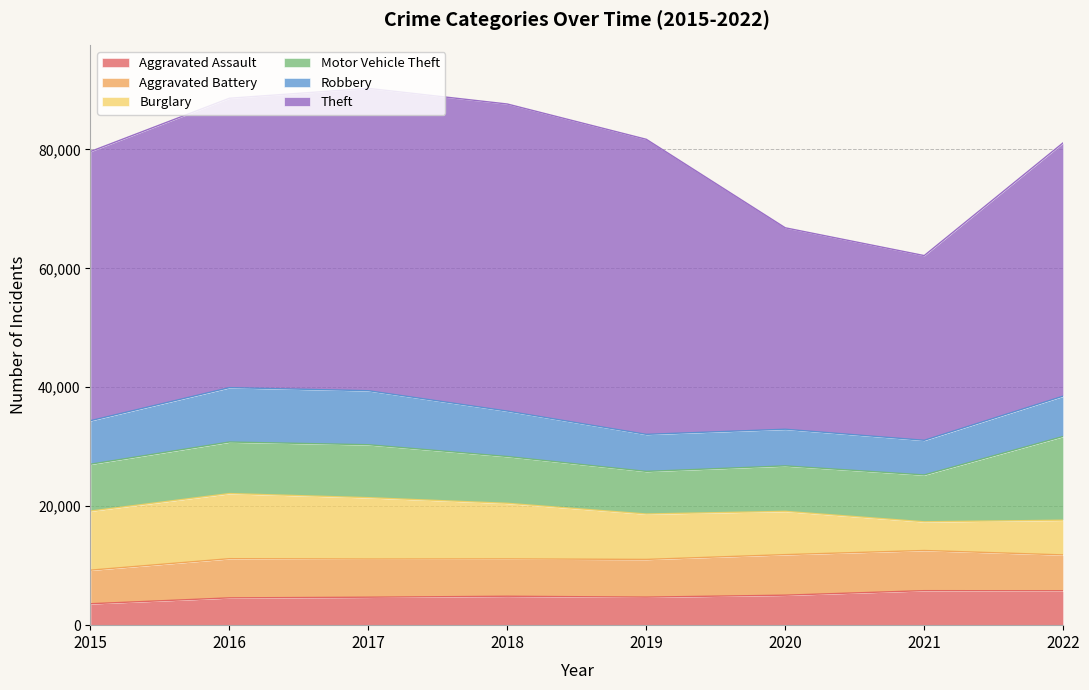

Reading left to right, what are all the values shown in this chart?

Aggravated Assault: 3601	4588	4700	4861	4714	5041	5802	5781
Aggravated Battery: 5646	6589	6412	6275	6339	6816	6751	6029
Burglary: 9938	10949	10321	9350	7635	7278	4825	5836
Motor Vehicle Theft: 7873	8663	8901	7866	7160	7642	7876	14083
Robbery: 7319	9145	9083	7637	6229	6163	5825	6777
Theft: 45261	48660	50836	51632	49611	33869	31059	42601